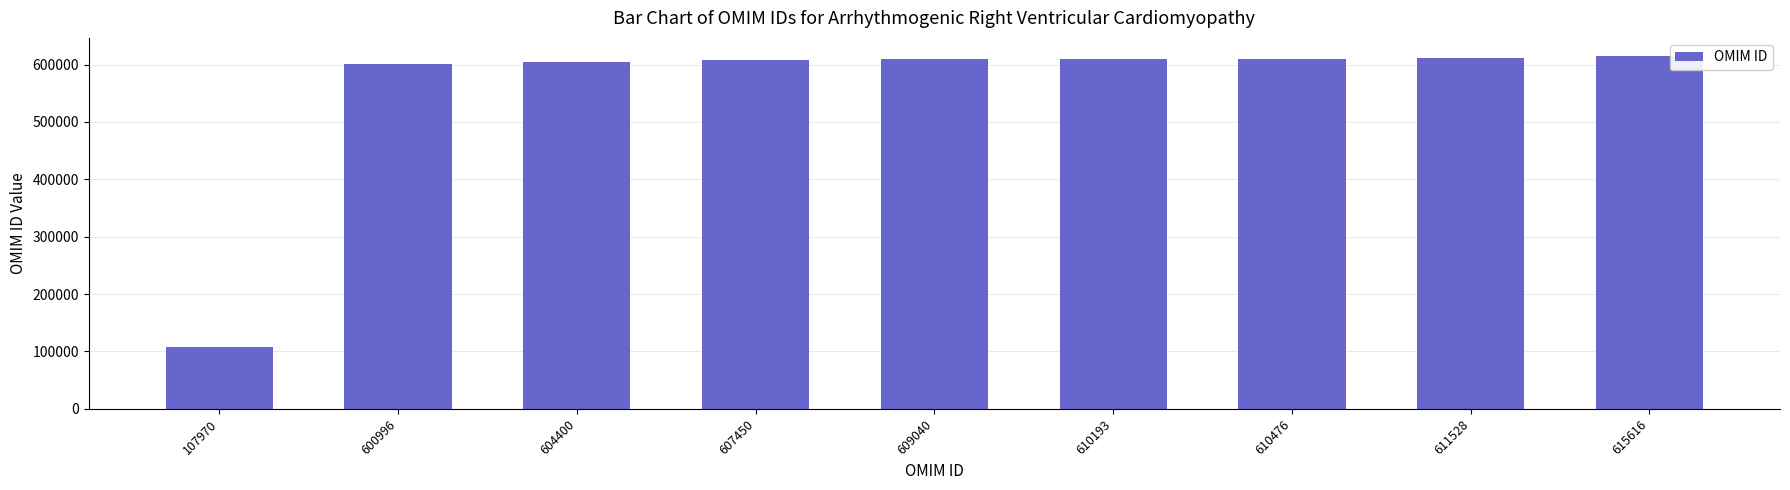

What is the approximate value at 609040, to the nearest 50?

609050